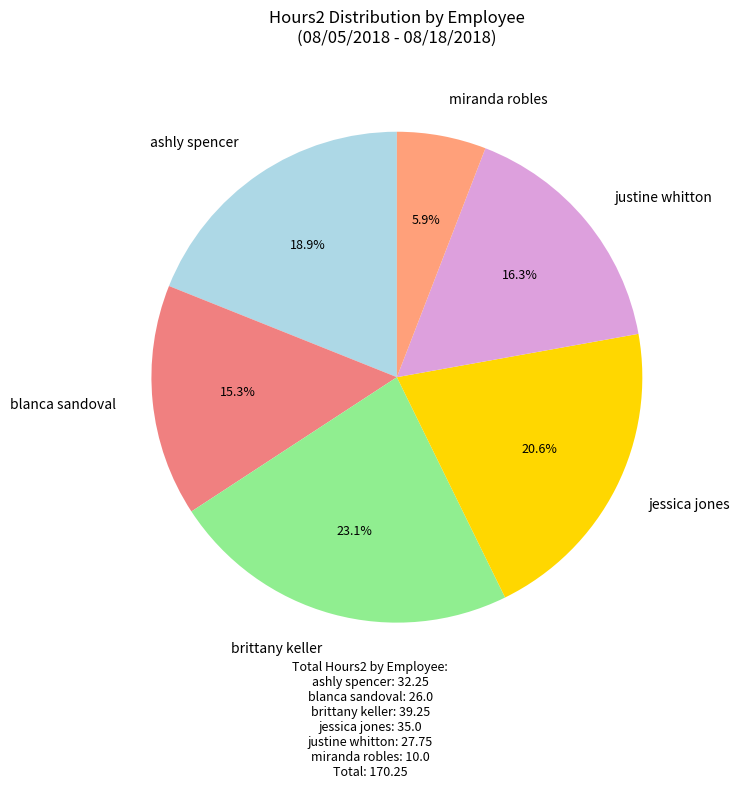

To the nearest percent, what is the combined percentage of blanca sandoval and brittany keller?

38%